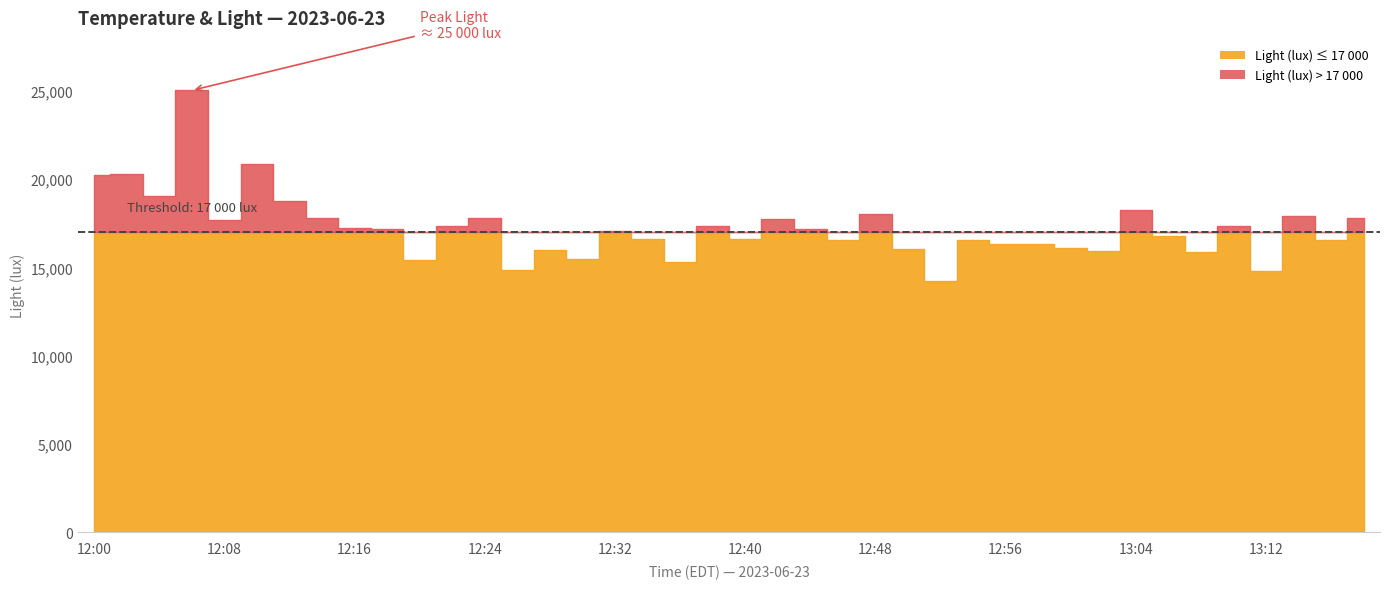

Is it true that Light (lux) equals 15923.2 at 13:02?

True